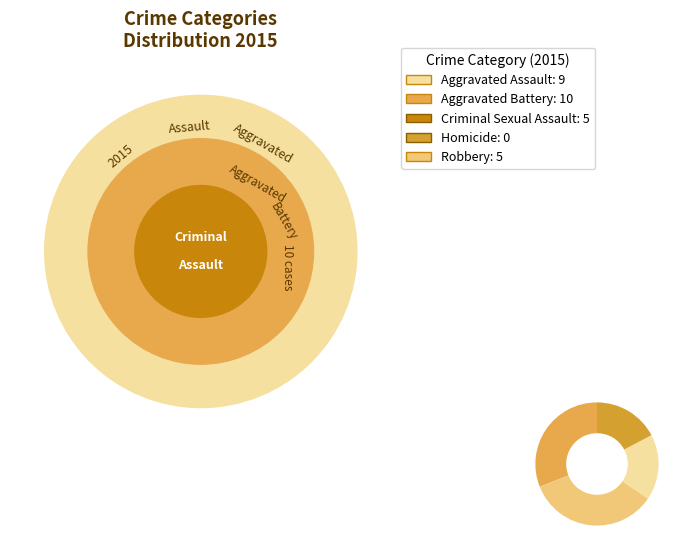

Rank the categories by value from highest to lowest.

Aggravated Battery, Aggravated Assault, Criminal Sexual Assault, Robbery, Homicide